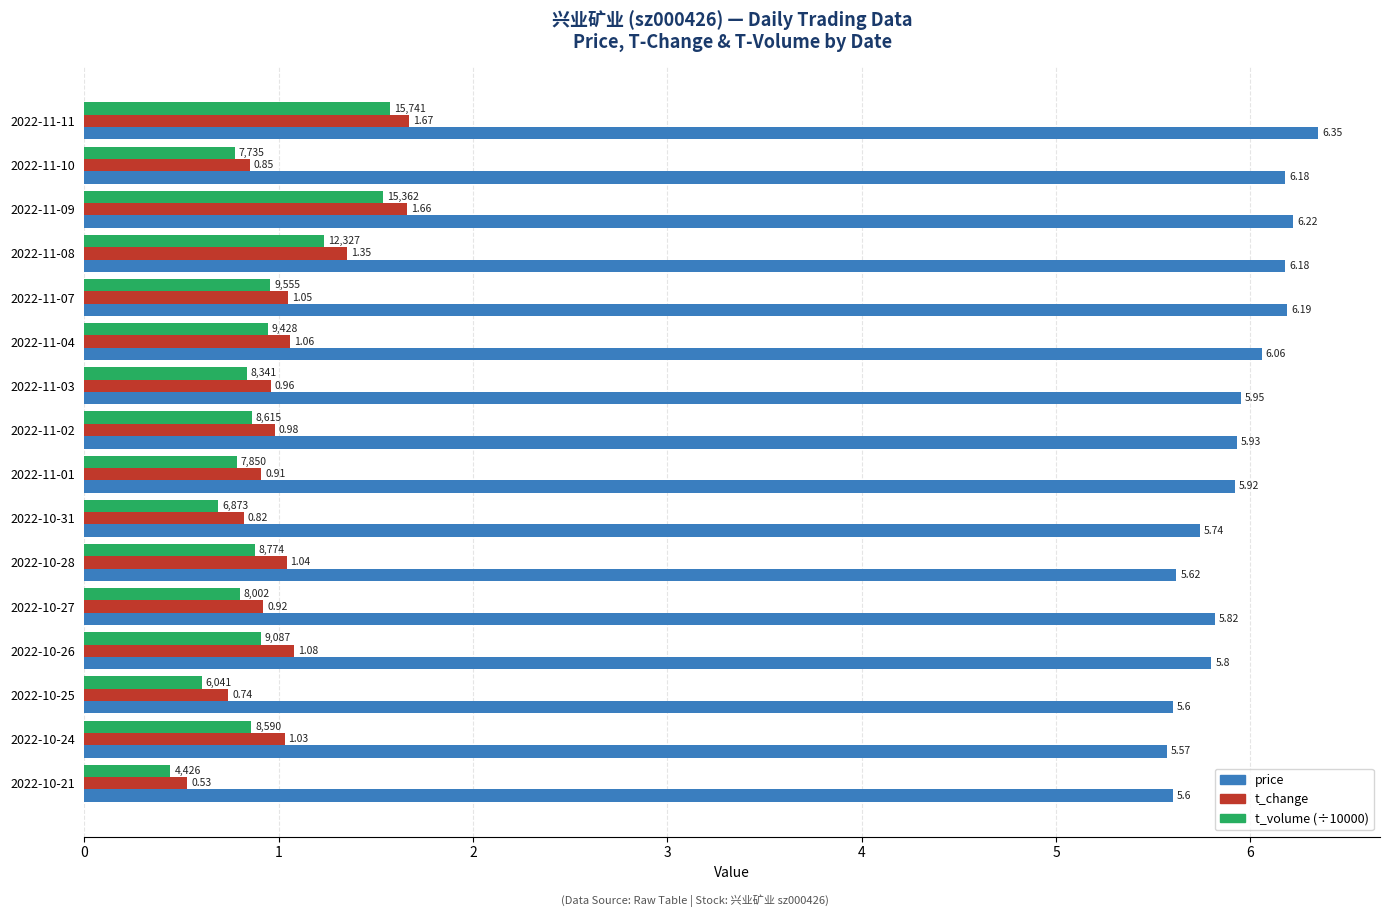

What is the sum of all t_volume (÷10000) values?

14.7